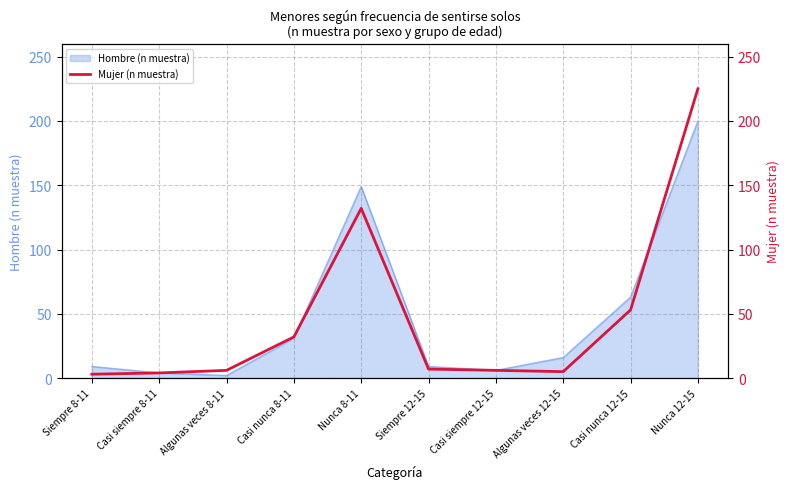

What position from the left is Algunas veces 12-15?

8